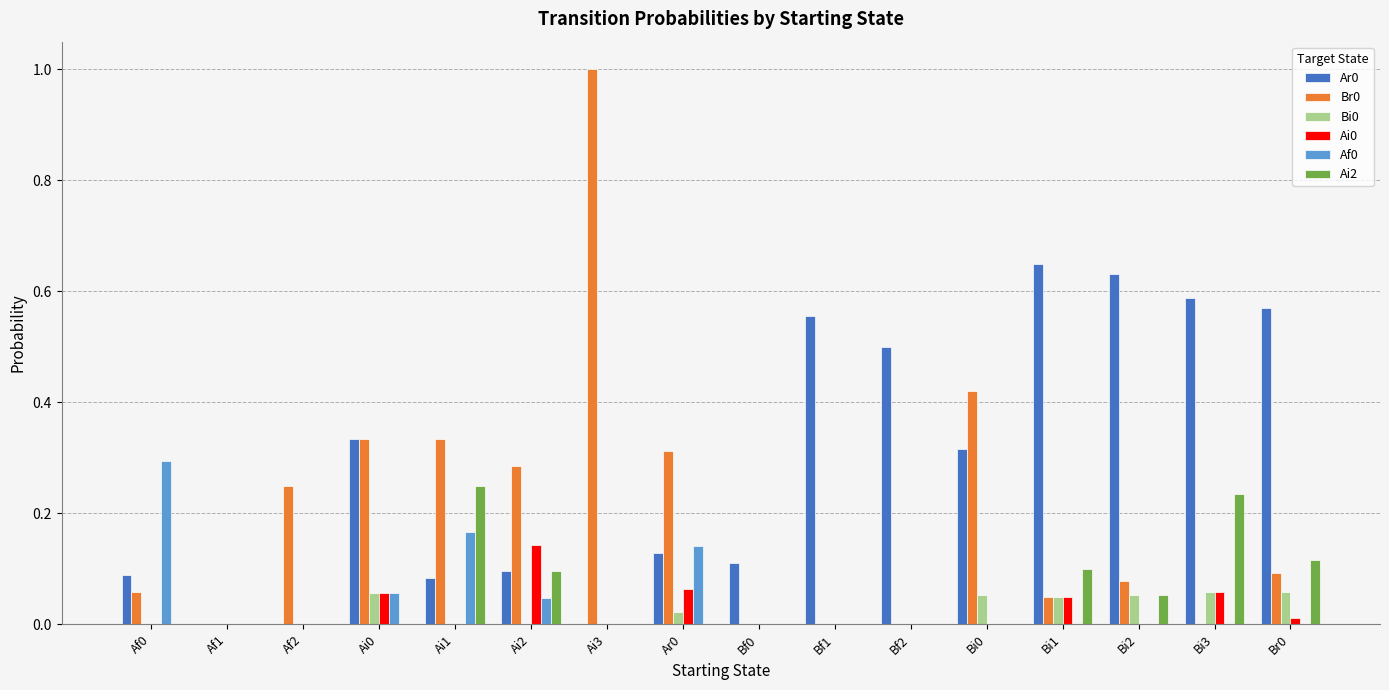

Is it true that Ai2 equals 0.0 at Bf2?

True